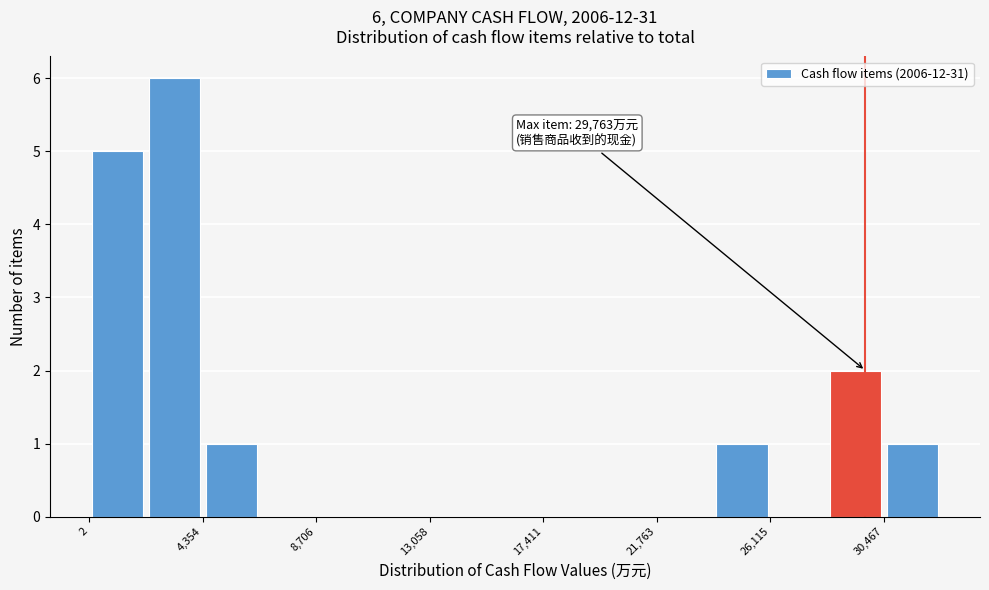

Over which range of the x-axis is the bar tallest?

2000 to 4500